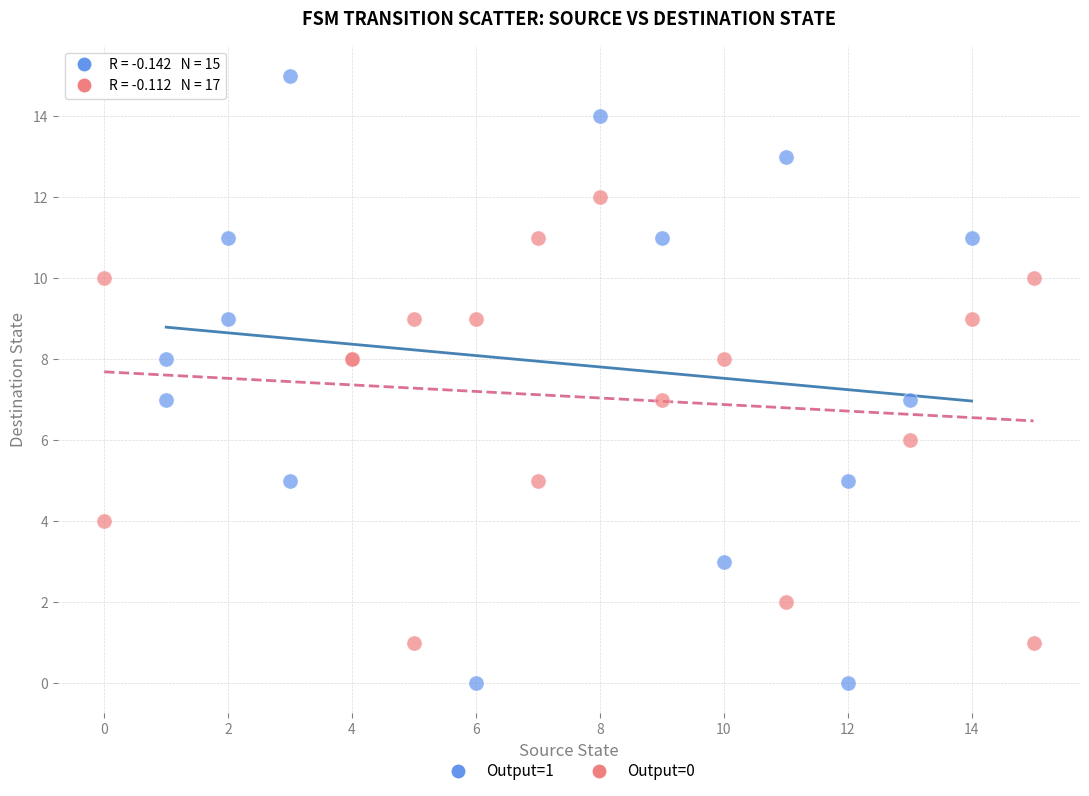

Which series reaches the maximum Y coordinate?

Output=1